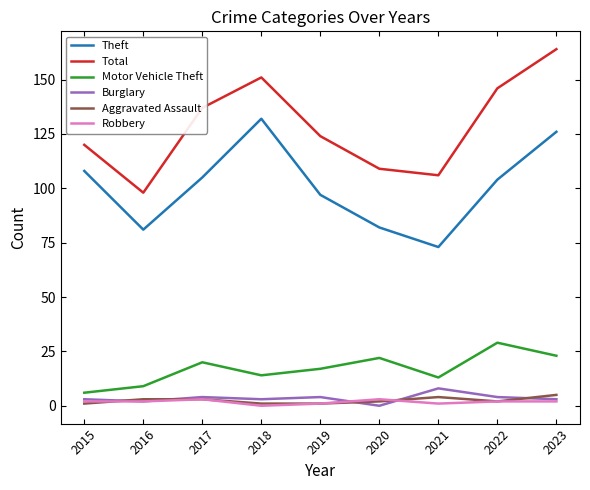

Which category has the highest value across all series?

2023